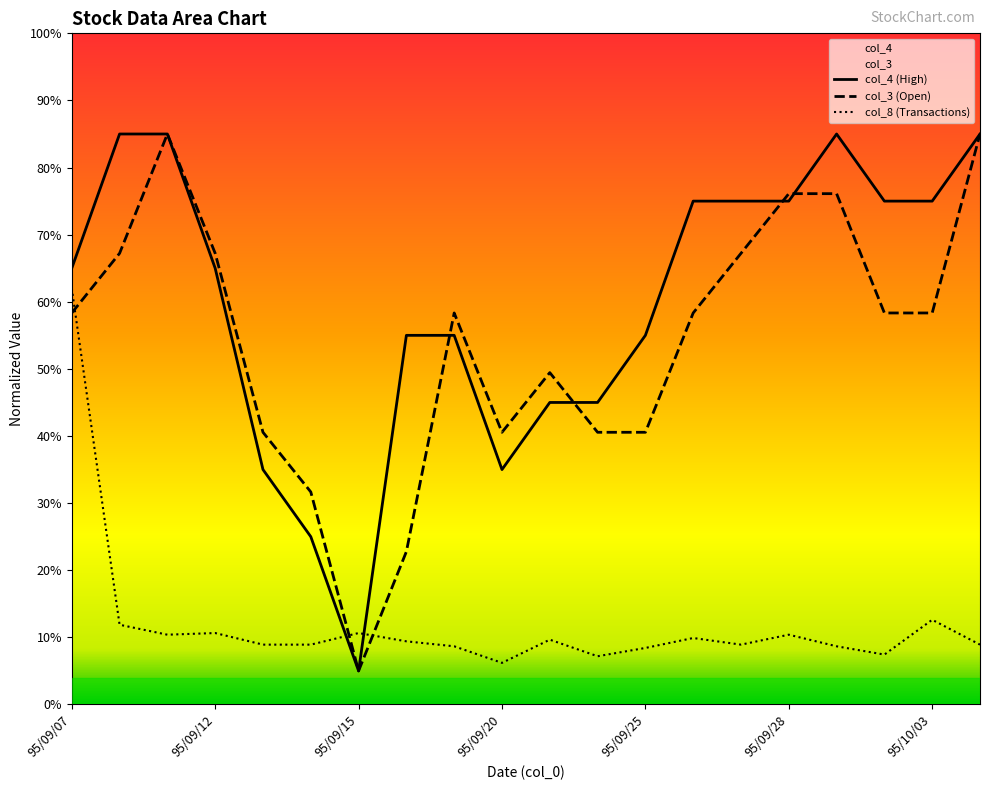

Which series has the largest range (max minus min)?

col_4 (High)